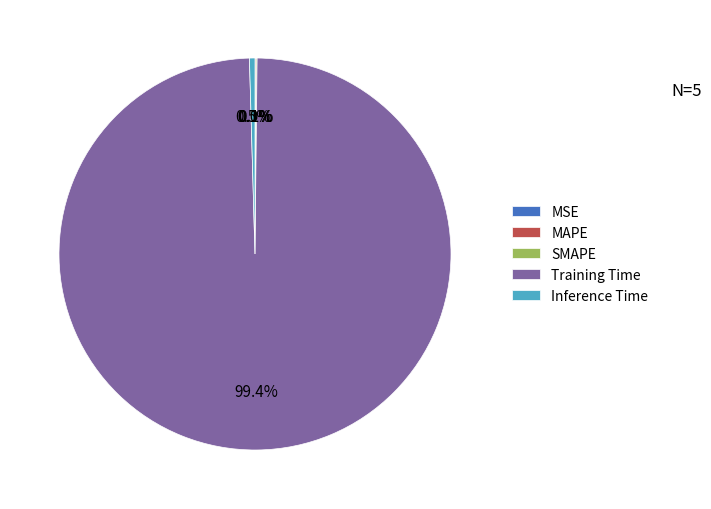

Which slice is the largest?

Training Time